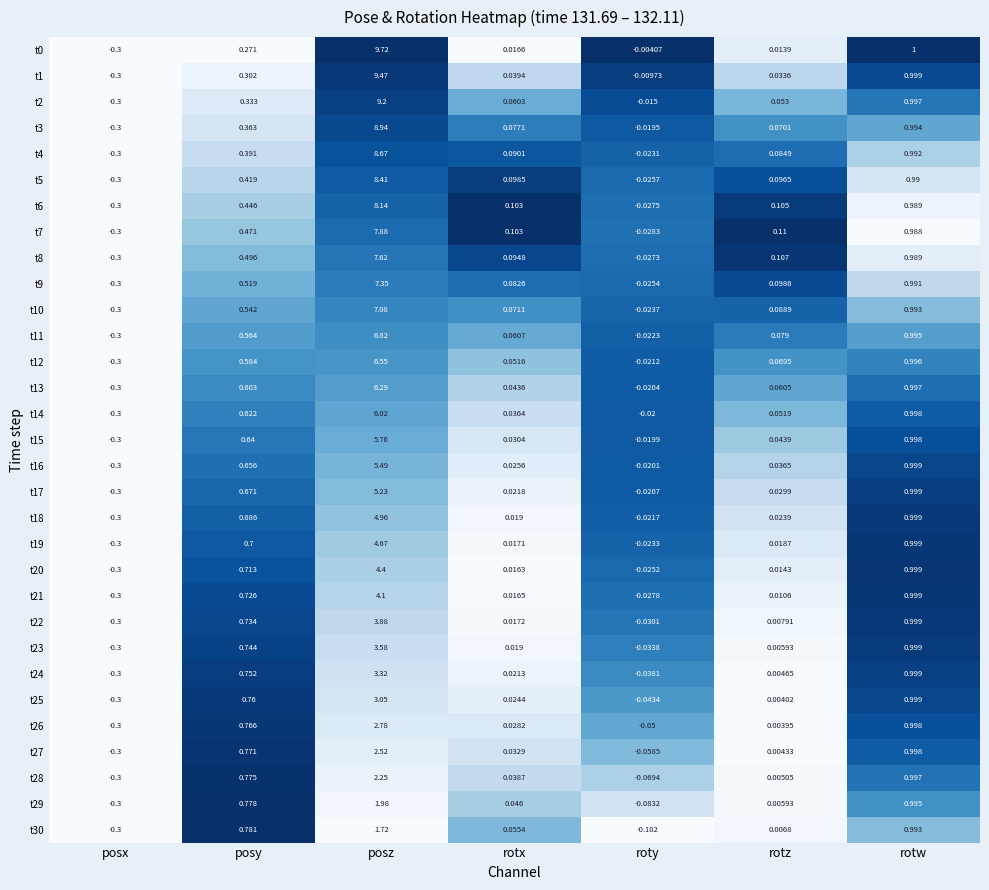

Is the value of t19 at posz greater than the value of t26 at rotw?

Yes